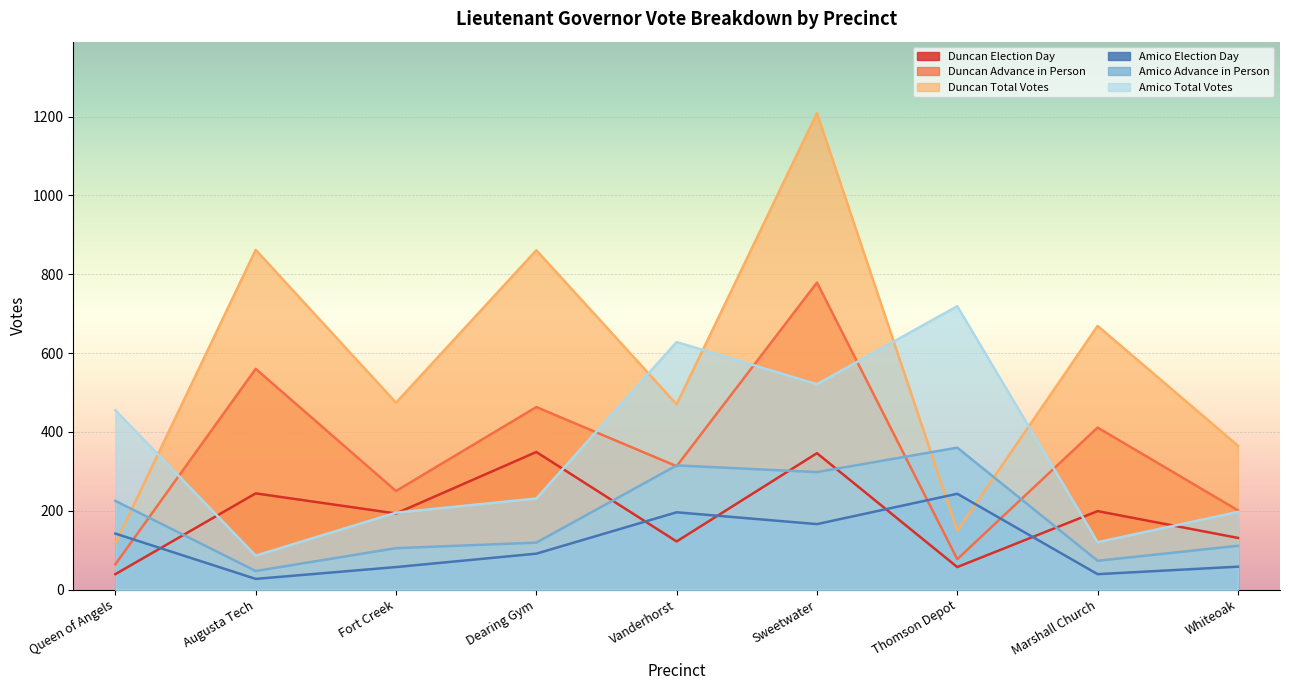

What is the value of the Duncan Election Day point at the 1st from the left?

39